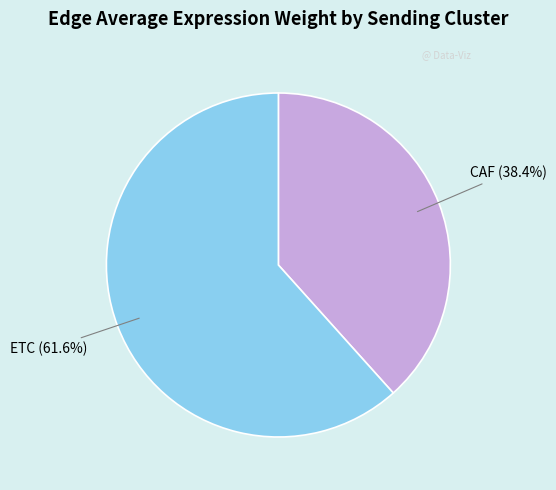

What is the total percentage of CAF and ETC?

100.0%